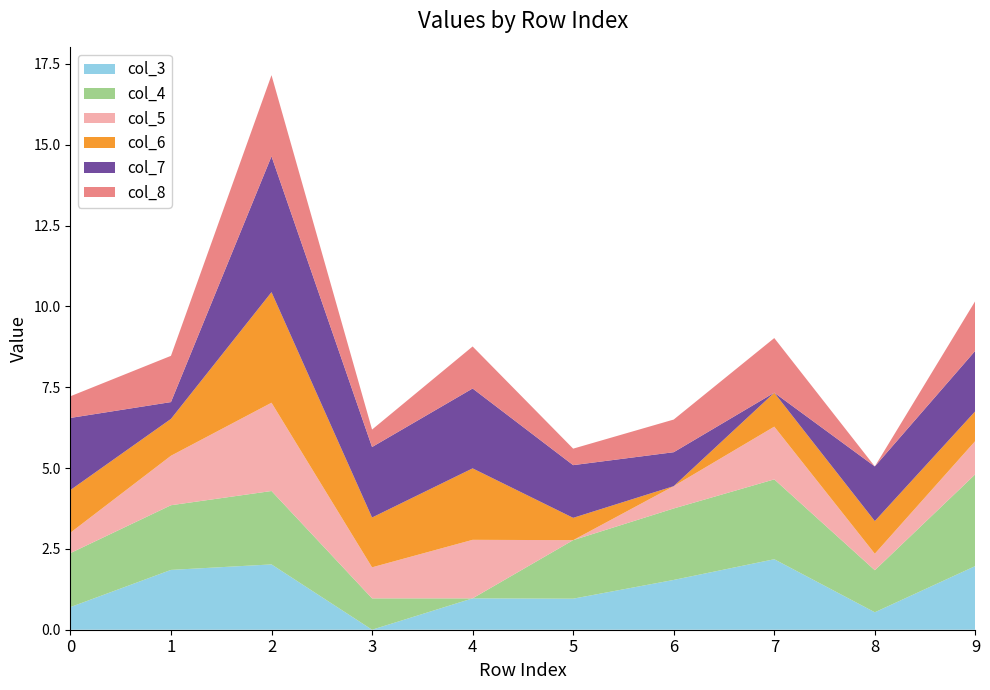

Reading left to right, transcribe all the data shown in this chart.

col_3: 0=0.7	1=1.9	2=2.0	3=0.0	4=1.0	5=1.0	6=1.5	7=2.2	8=0.5	9=2.0
col_4: 0=1.7	1=2.0	2=2.3	3=1.0	4=0.0	5=1.8	6=2.2	7=2.5	8=1.3	9=2.8
col_5: 0=0.6	1=1.5	2=2.7	3=1.0	4=1.8	5=0.0	6=0.7	7=1.6	8=0.5	9=1.0
col_6: 0=1.3	1=1.1	2=3.4	3=1.5	4=2.2	5=0.7	6=0.0	7=1.1	8=1.0	9=0.9
col_7: 0=2.2	1=0.5	2=4.2	3=2.2	4=2.5	5=1.6	6=1.1	7=0.0	8=1.7	9=1.9
col_8: 0=0.7	1=1.4	2=2.5	3=0.5	4=1.3	5=0.5	6=1.0	7=1.7	8=0.0	9=1.5